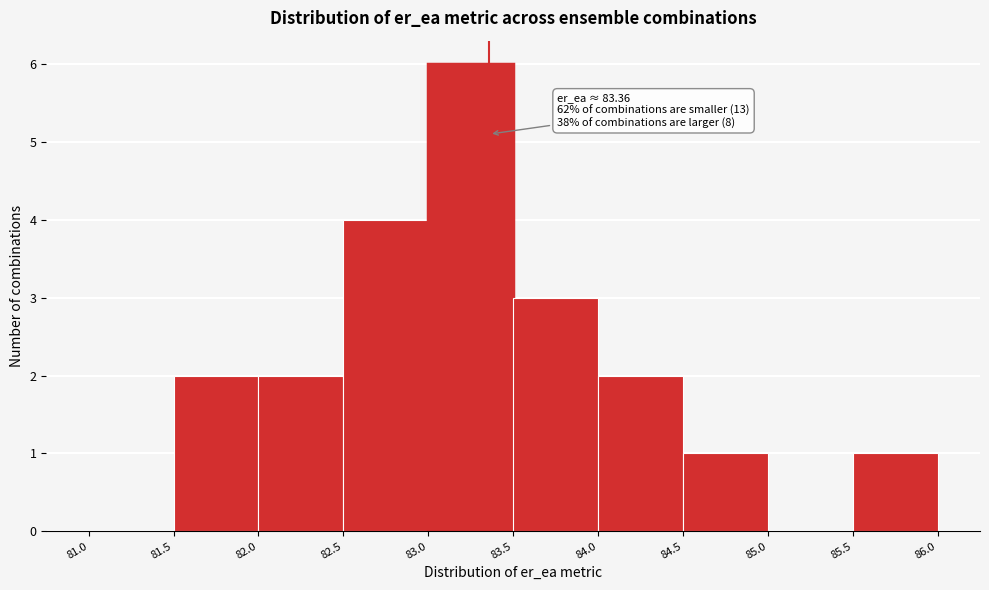

Over which range of the x-axis is the bar tallest?

83.0 to 83.5